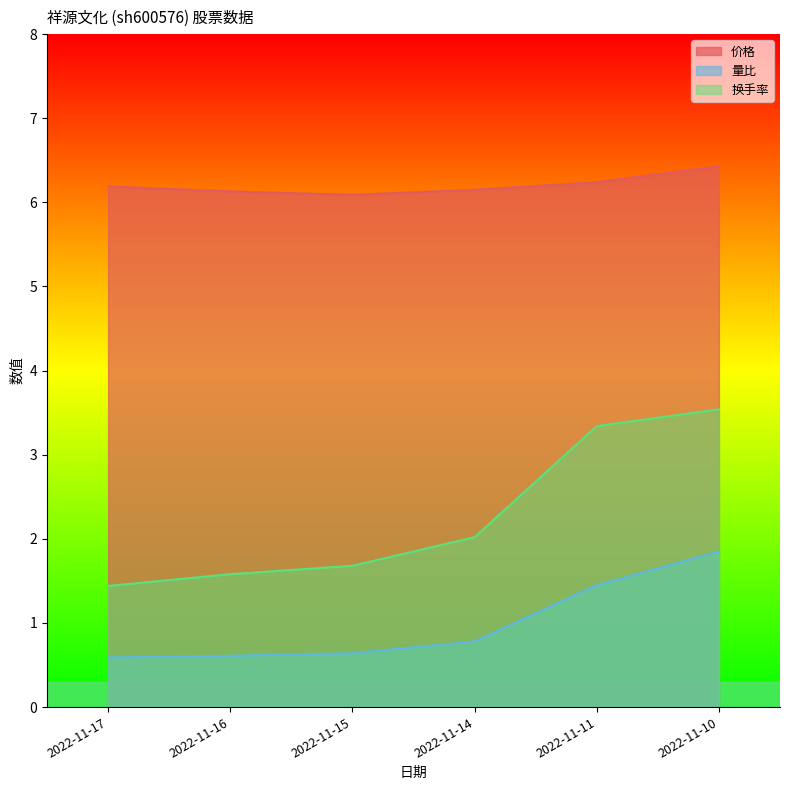

True or false: 量比 has a value of 0.6 at 2022-11-16.

True